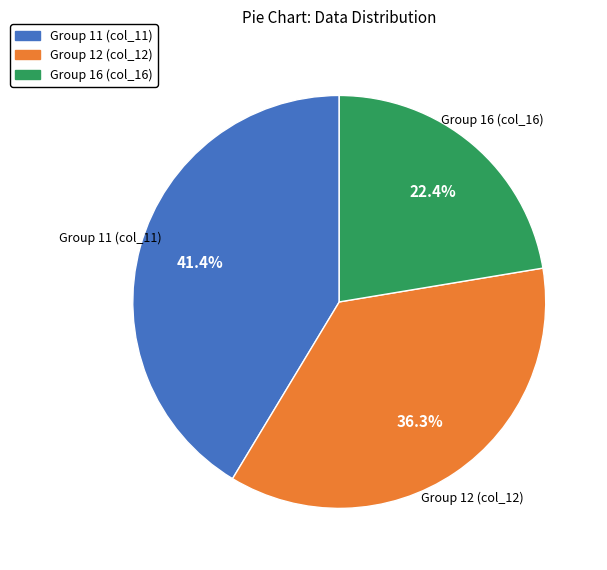

Do Group 12 (col_12) and Group 16 (col_16) together represent more than half of the pie?

Yes